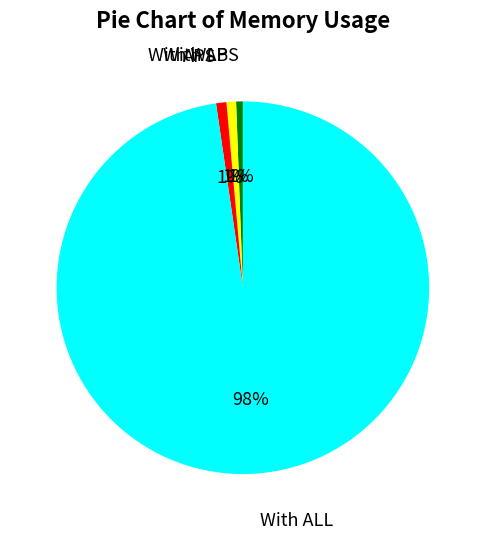

Is the sum of With ALL and With WLB greater than half?

Yes